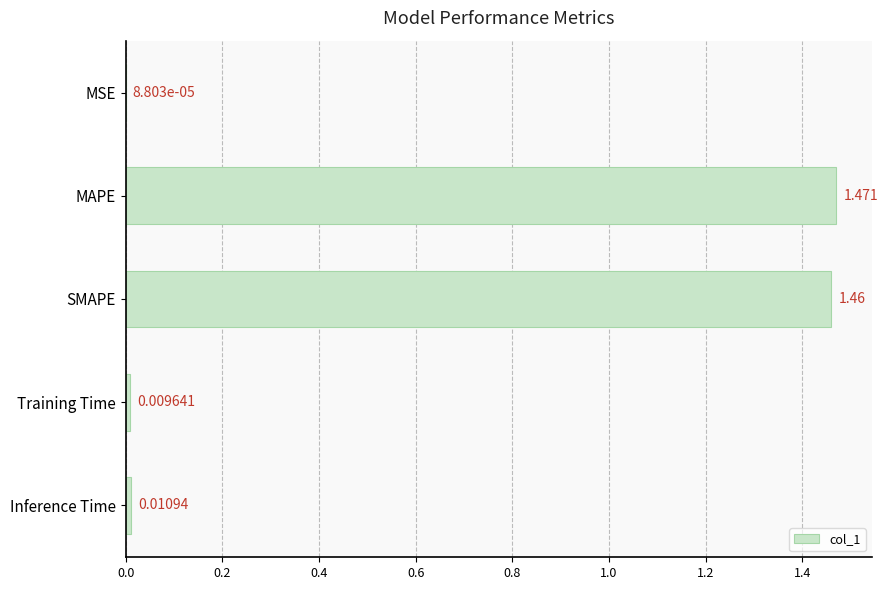

What is the sum of all values?

3.0